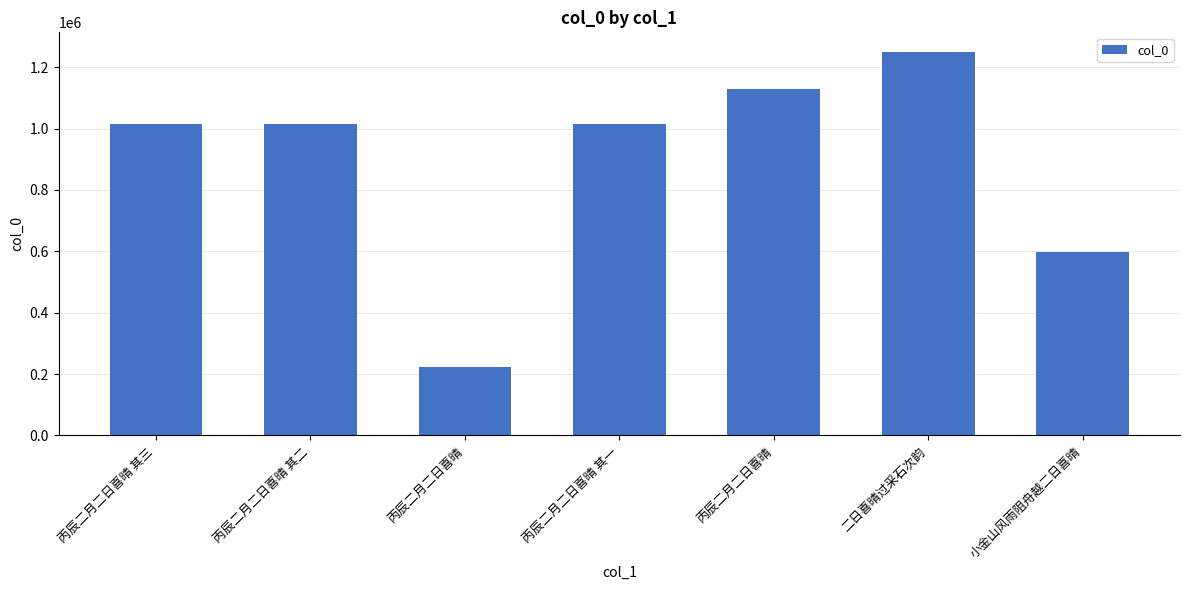

How many values are between 596536 and 1129304?

5